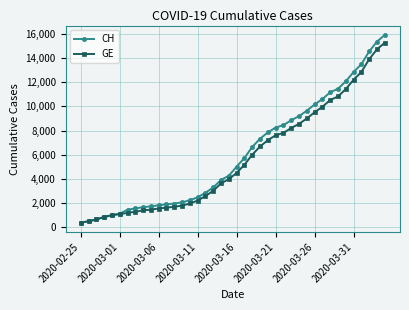

Which series has the largest range (max minus min)?

CH